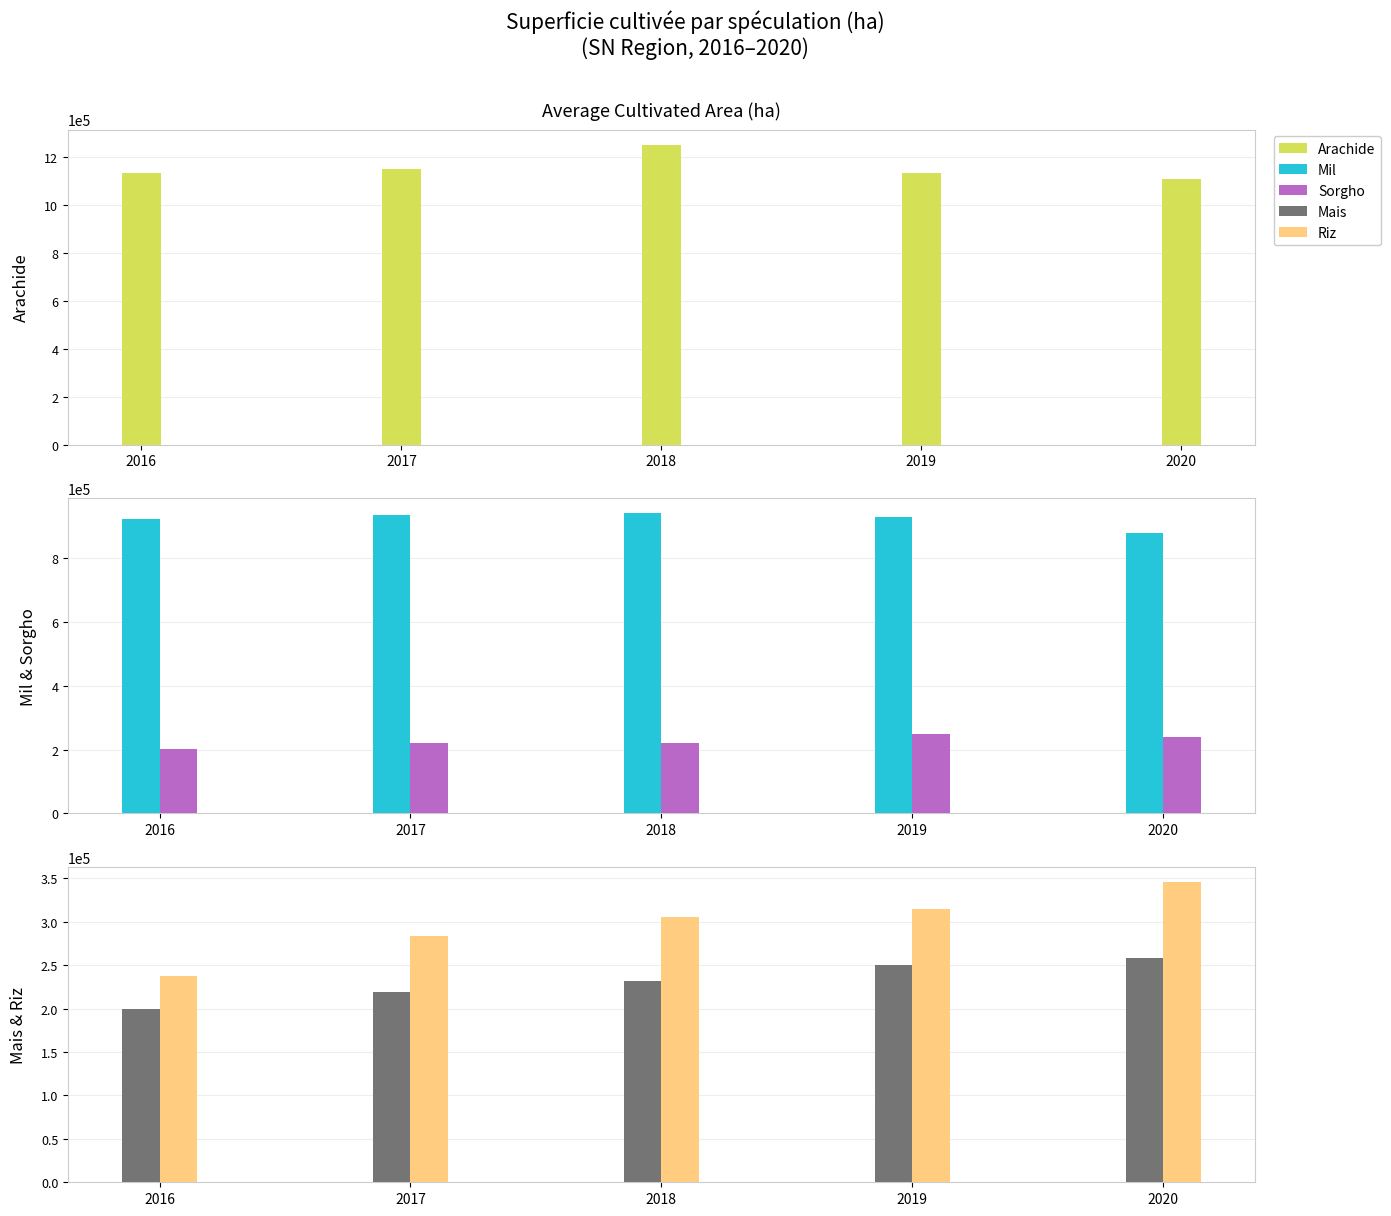

The value of Sorgho at 2016 is 200737.4. True or false?

True